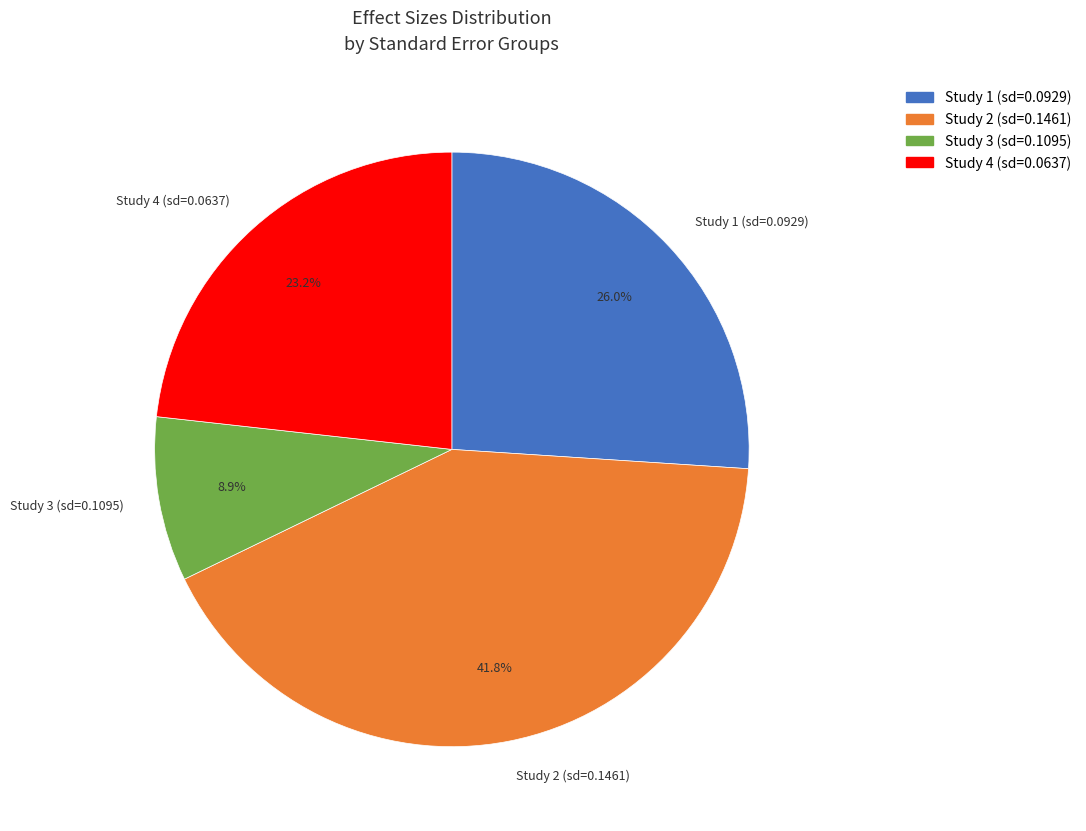

What is the largest slice in the pie chart?

Study 2 (sd=0.1461)